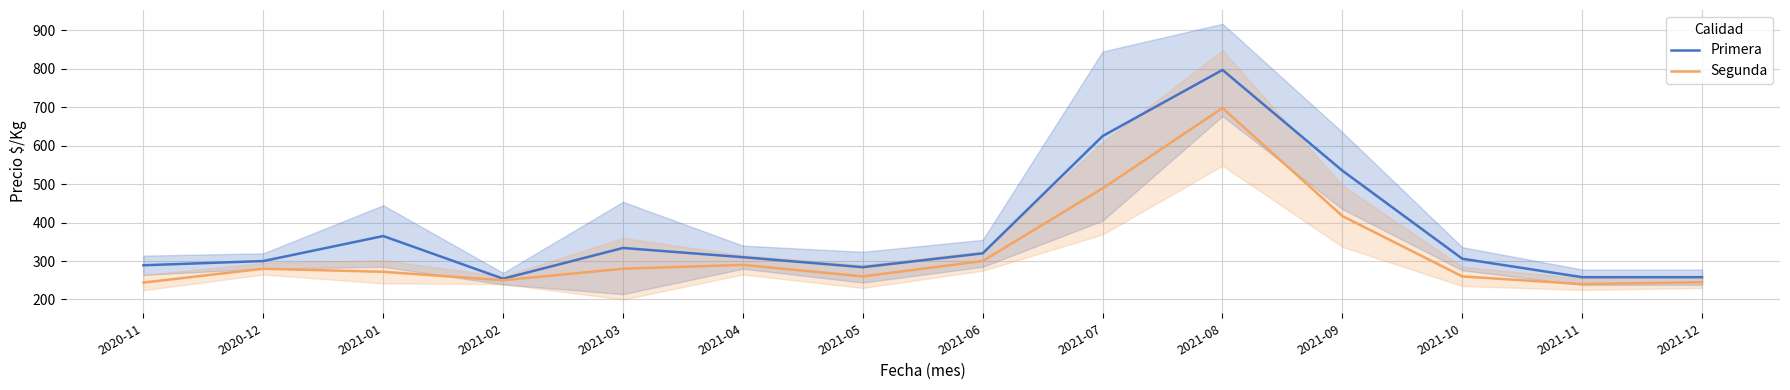

True or false: Segunda and Primera intersect in this chart.

False